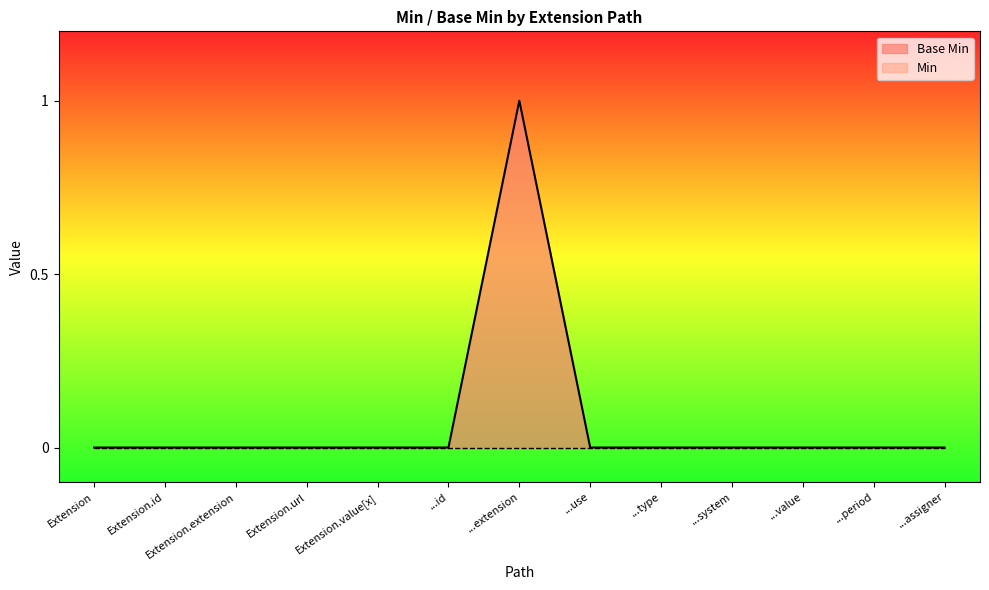

Reading left to right, transcribe all the data shown in this chart.

0	0	0	0	0	0	1	0	0	0	0	0	0